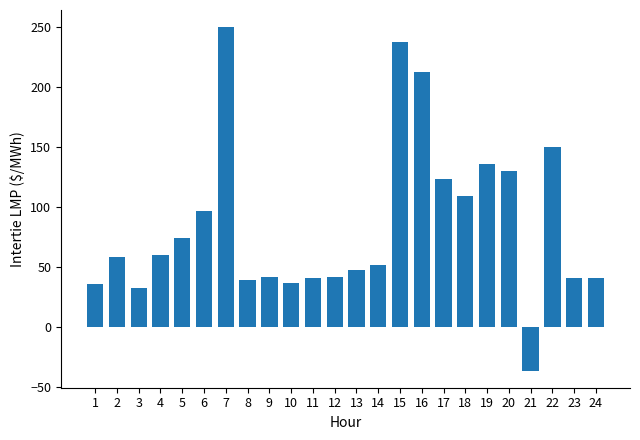

Are the bars horizontal?

No